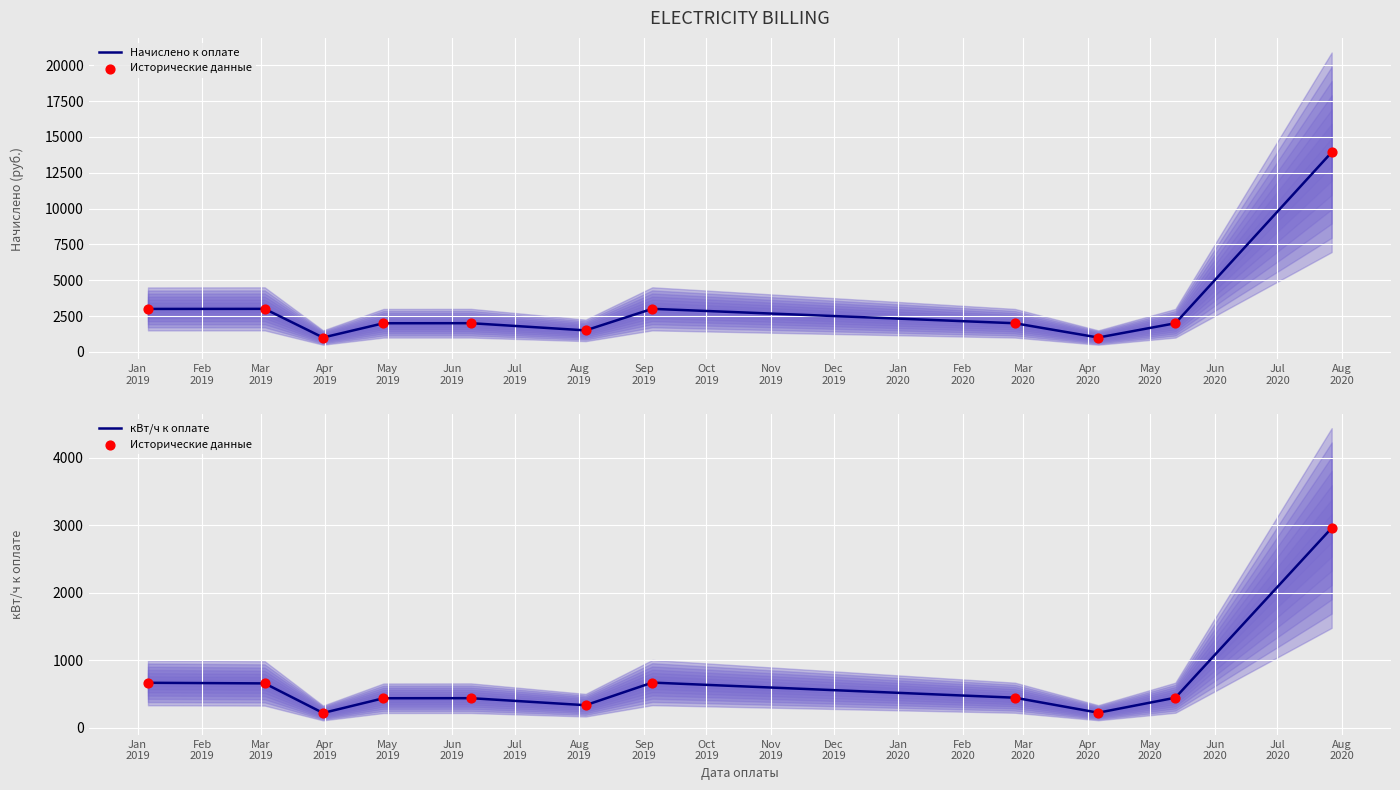

At how many categories does at least one series exceed 4206?

1